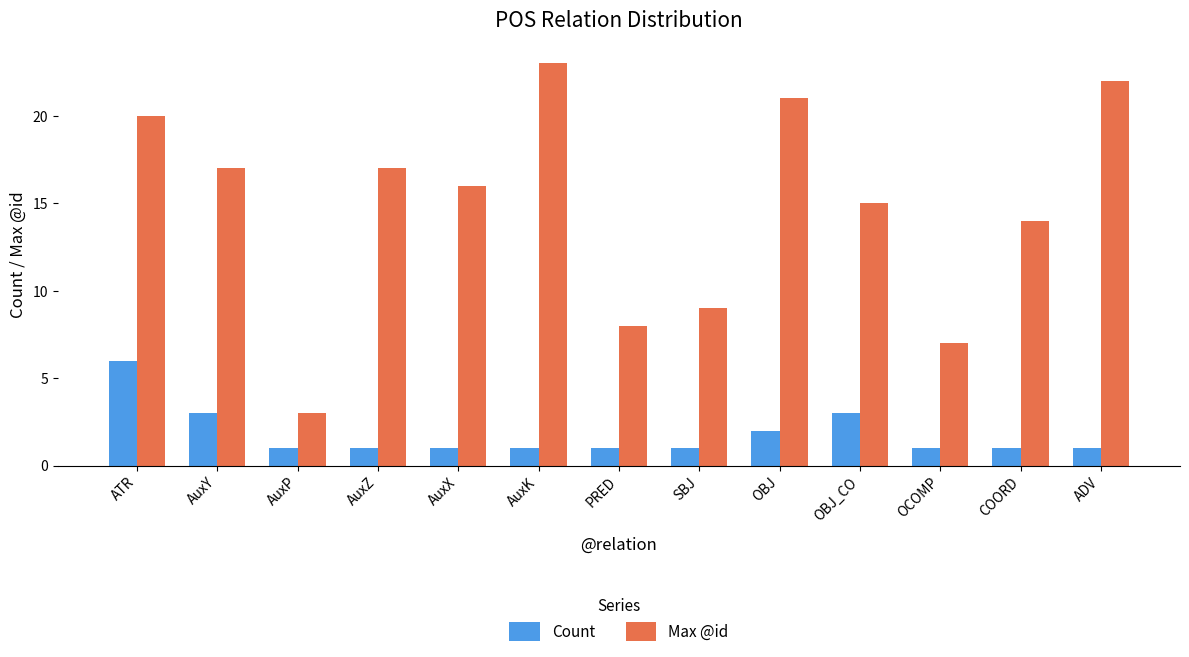

At how many categories does at least one series exceed 13?

9